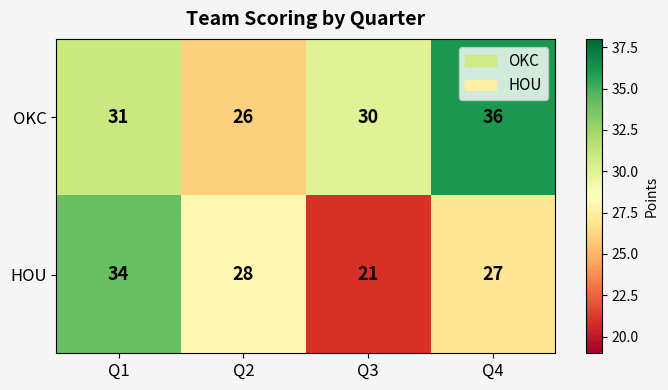

Which label corresponds to the largest value in the chart?

Q4